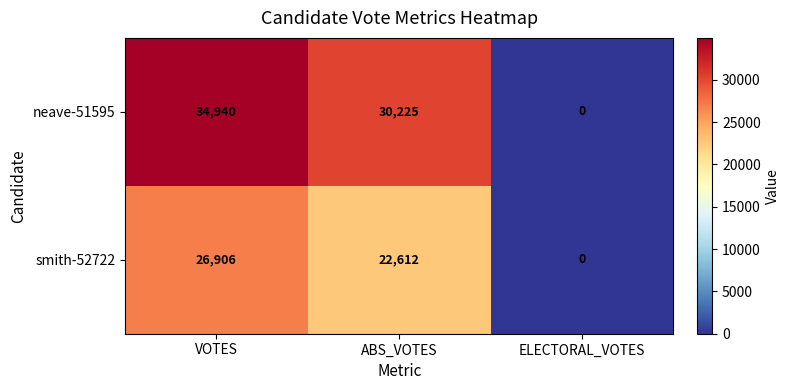

Read the neave-51595 value at ABS_VOTES.

30225